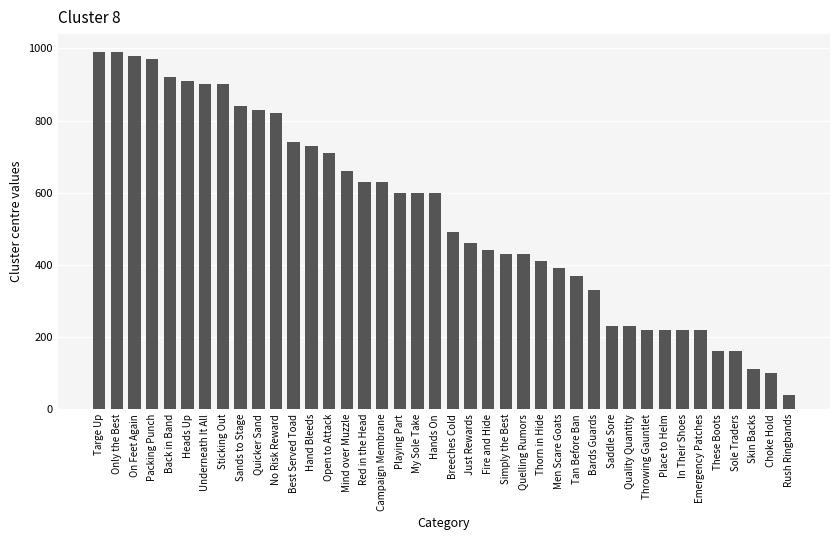

Which category has the lowest value across all series?

Rush Ringbands